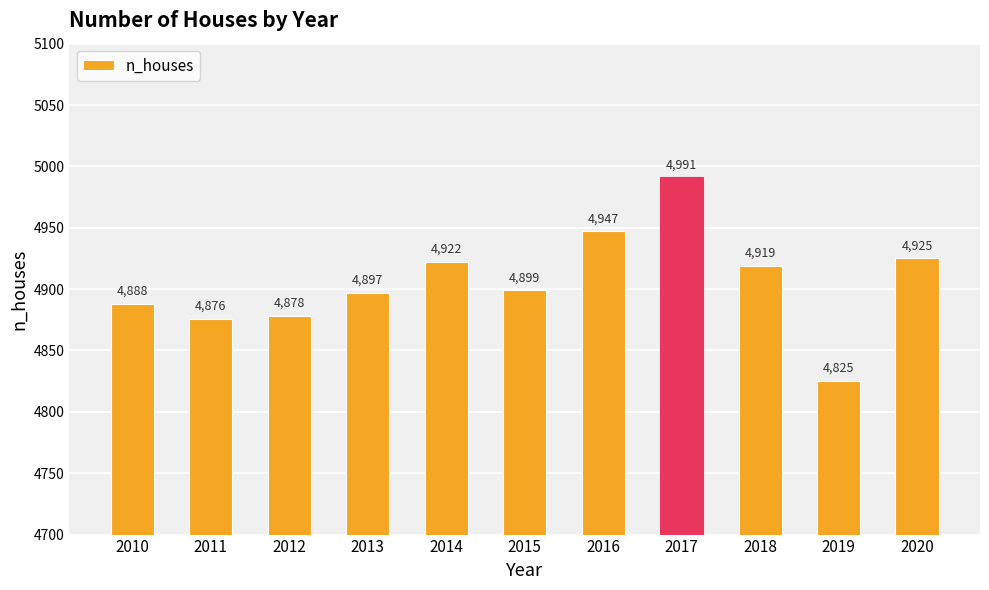

List the labels in order of value, largest first.

2017, 2016, 2020, 2014, 2018, 2015, 2013, 2010, 2012, 2011, 2019